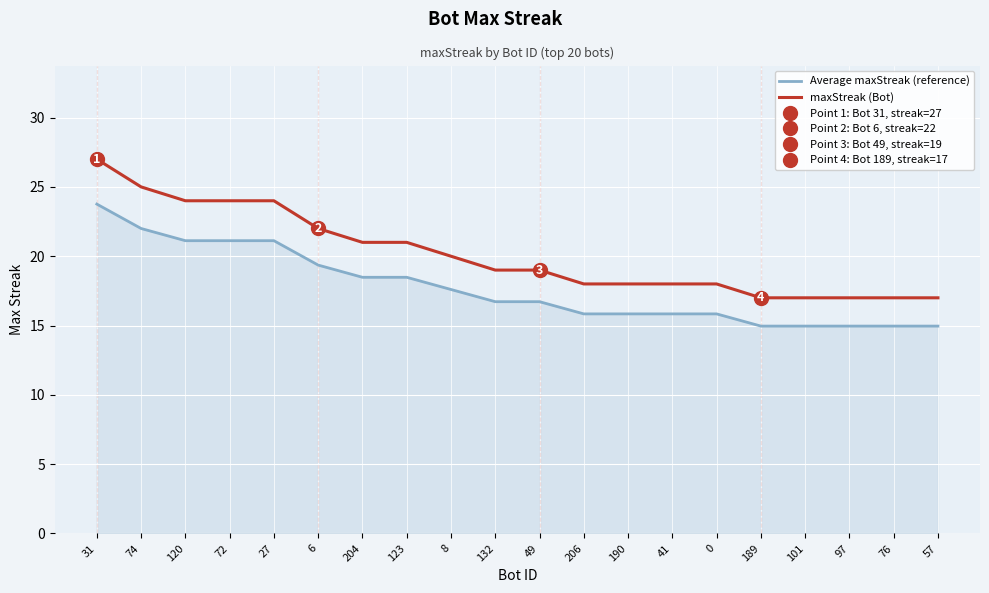

What is the difference between the Average maxStreak (reference) values at 74 and 0?

6.2